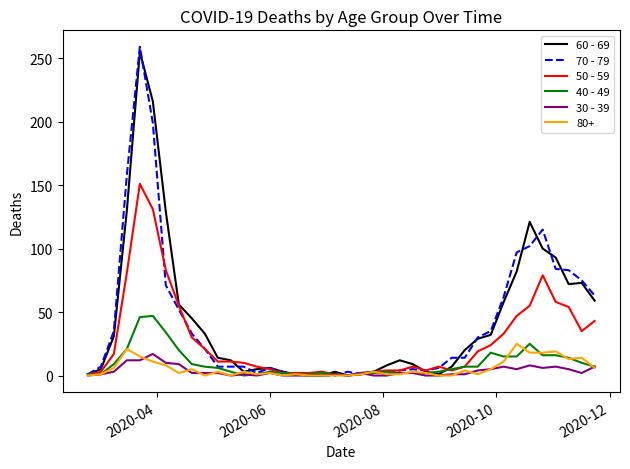

What is the greatest value displayed?

259